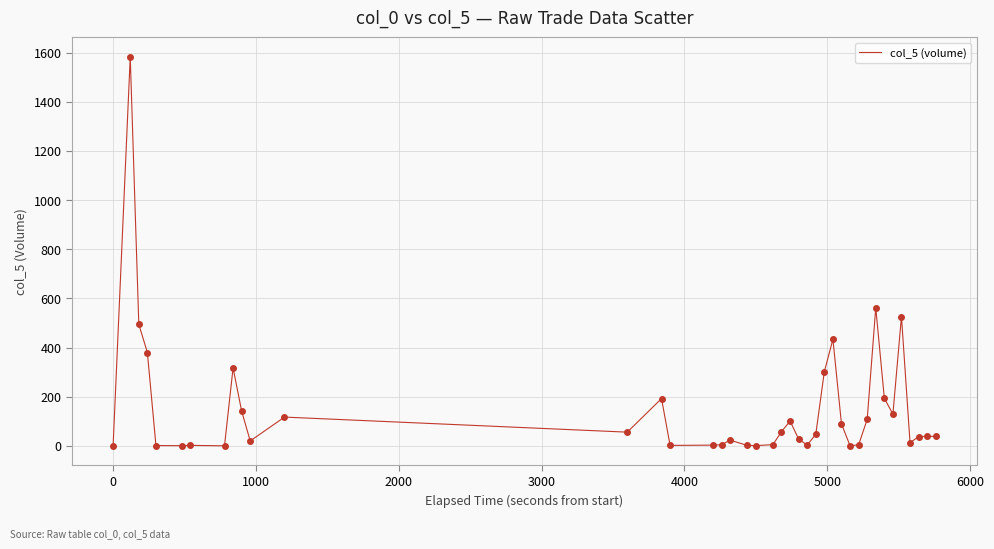

How many lines are shown in the chart?

1